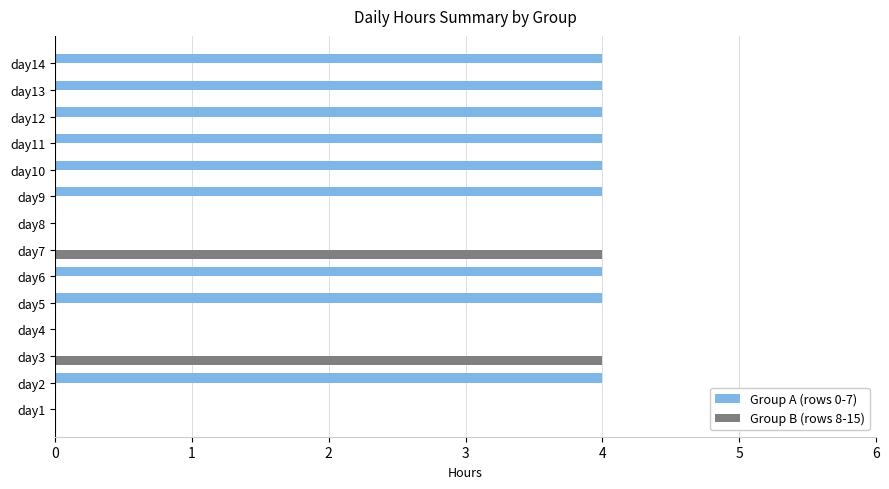

What is the total value across all series at day3?

4